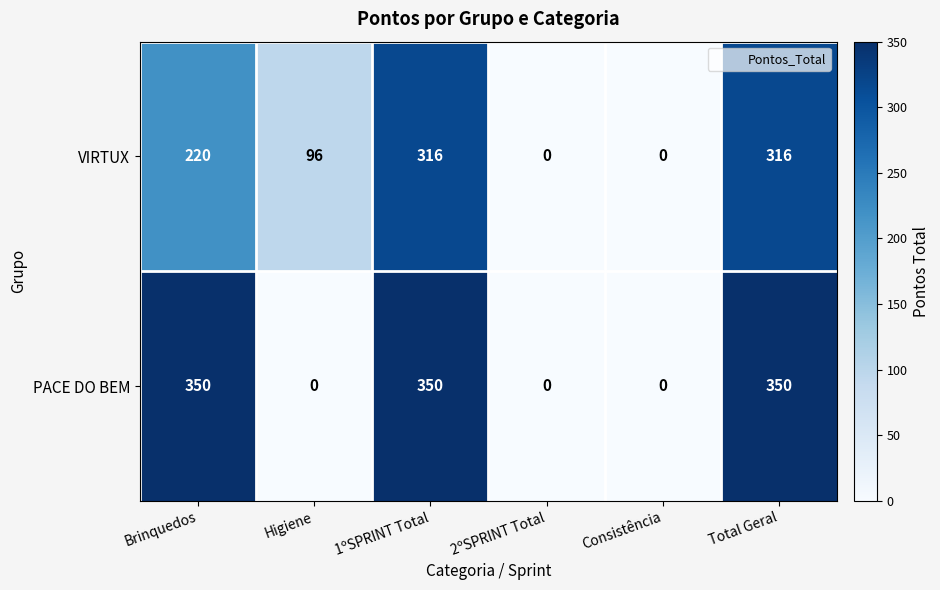

Between Brinquedos and 1ºSPRINT Total, which series saw the biggest shift?

VIRTUX